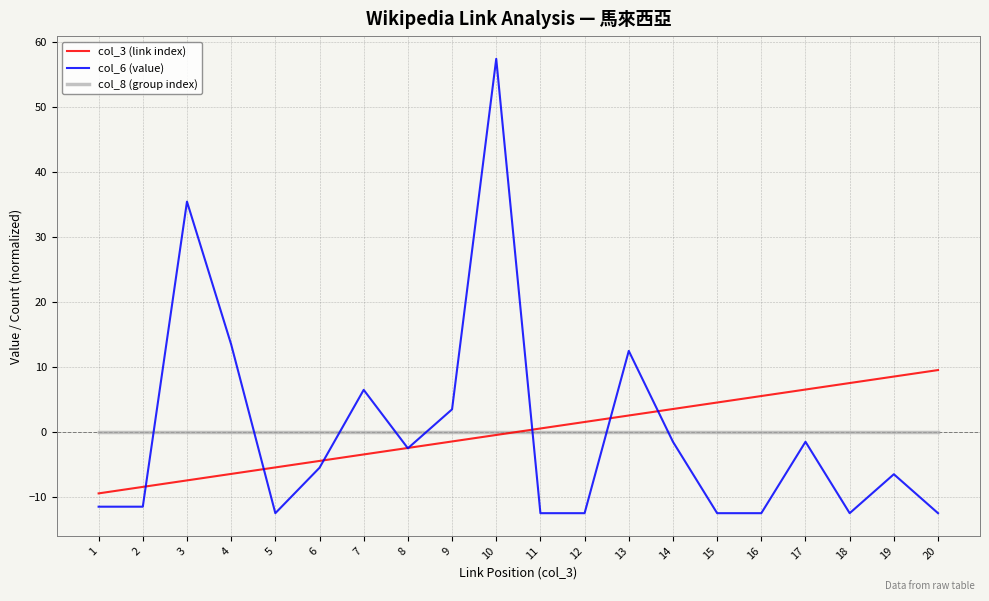

True or false: col_8 (group index) and col_3 (link index) intersect in this chart.

True